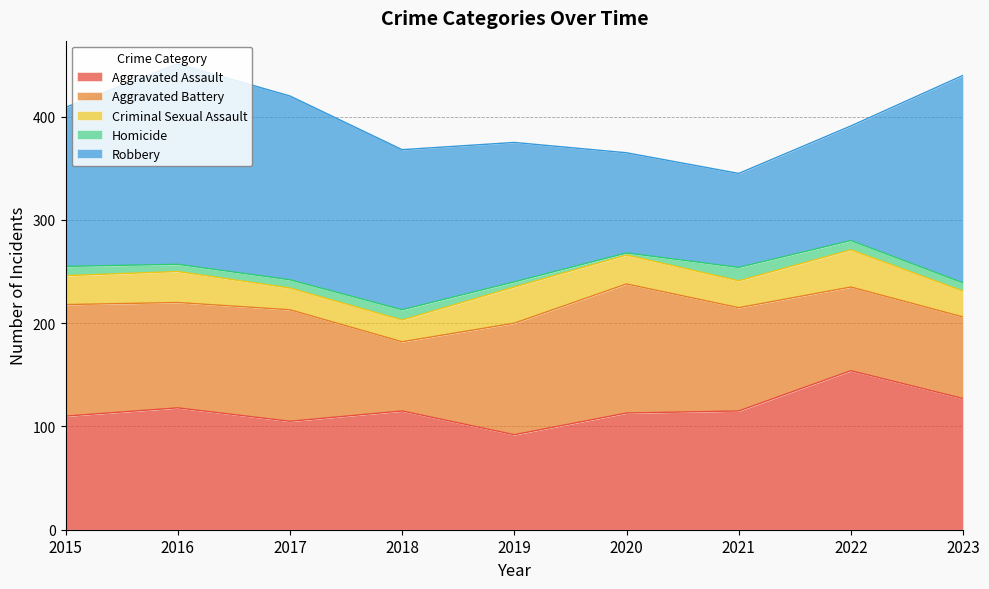

Does the chart have visible grid lines?

Yes